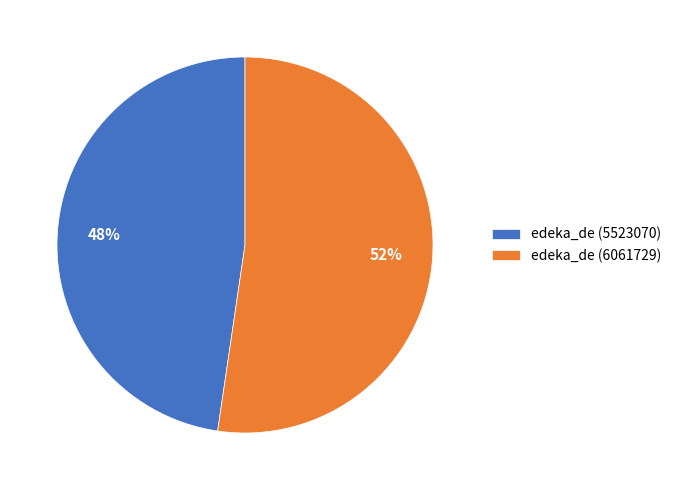

To the nearest percent, what portion does edeka_de (6061729) represent?

52%